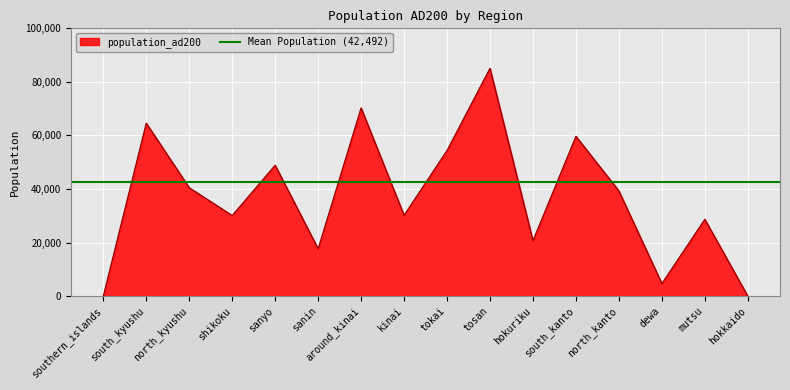

Reading right to left, extract all data points from this chart.

hokkaido=0	mutsu=28700	dewa=4700	north_kanto=39300	south_kanto=59700	hokuriku=20700	tosan=85100	tokai=54400	kinai=30200	around_kinai=70300	sanin=17700	sanyo=48900	shikoku=30100	north_kyushu=40500	south_kyushu=64600	southern_islands=0